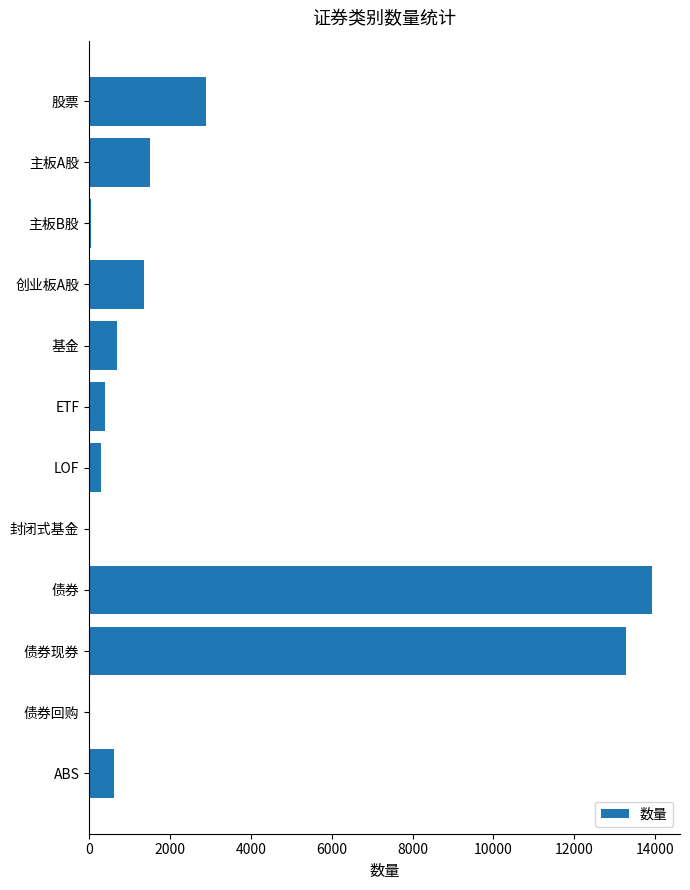

True or false: the data shows 2888 at 股票.

True